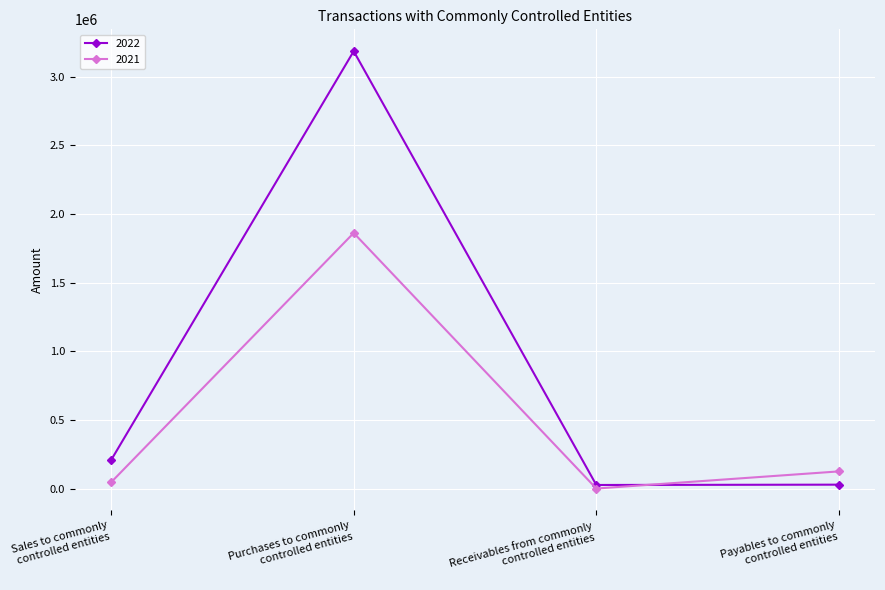

What is the average value of the 2021 series?

508012